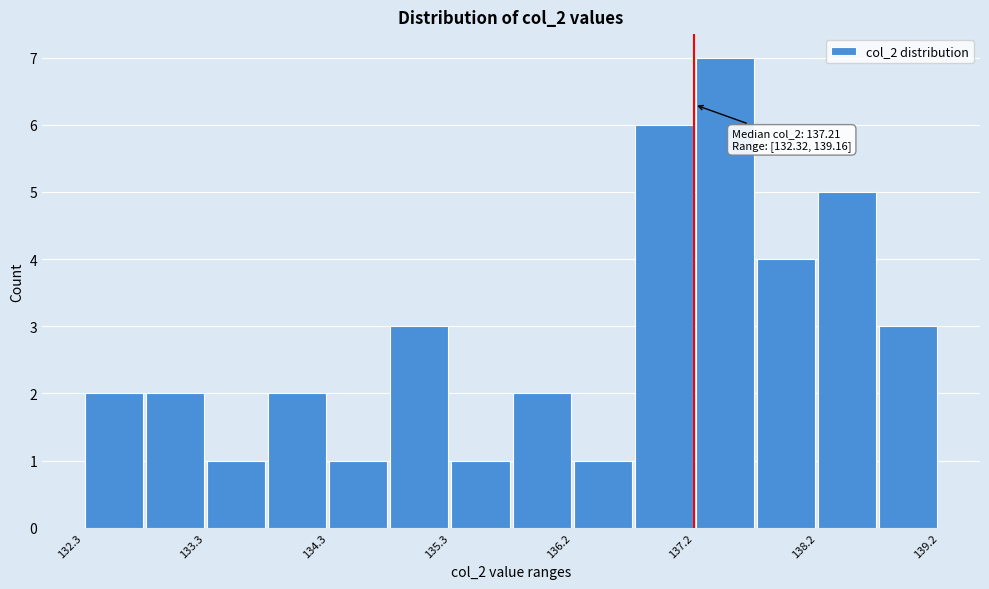

Over which range of the x-axis is the bar tallest?

137.2 to 137.7